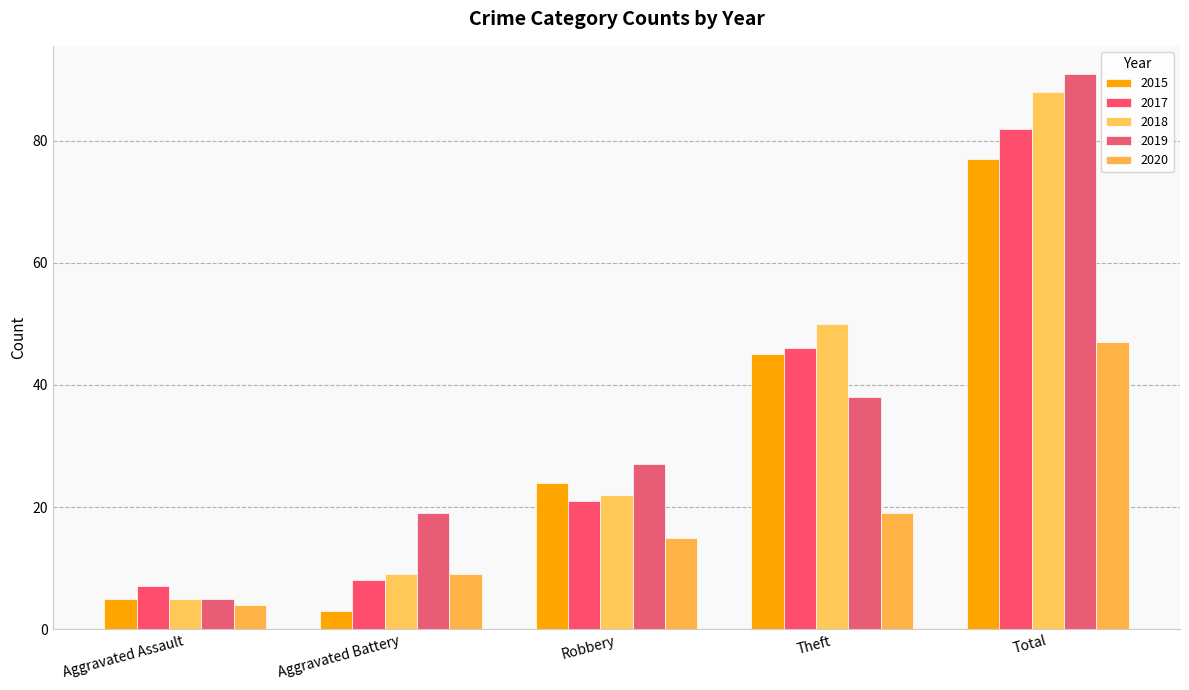

Does the chart contain stacked bars?

No